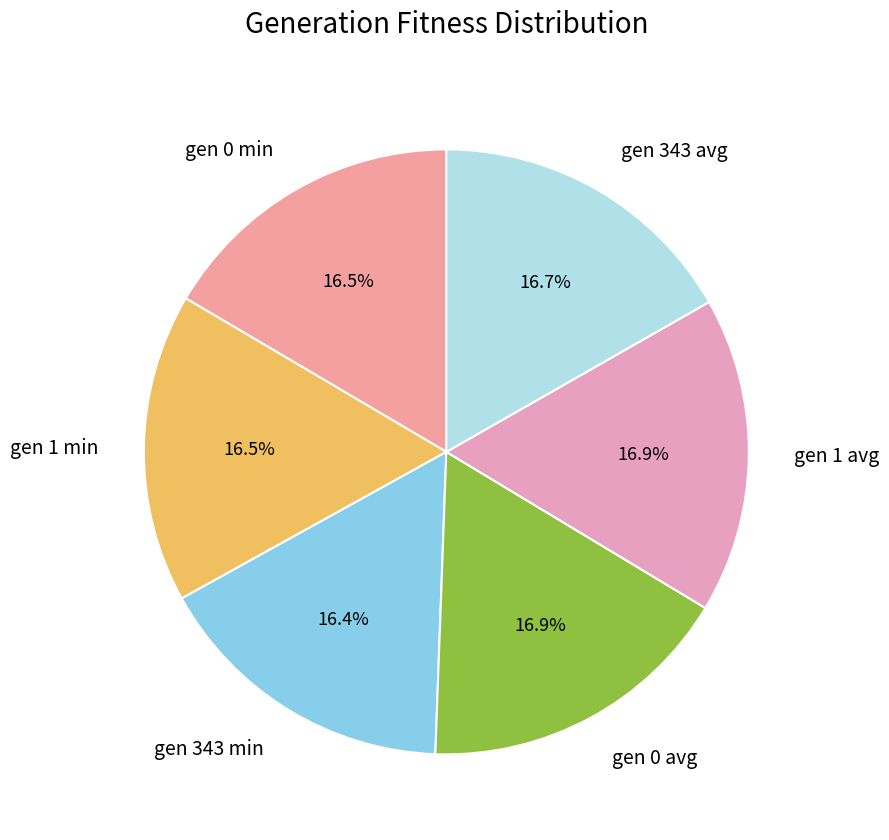

Is gen 1 avg the majority of the pie?

No